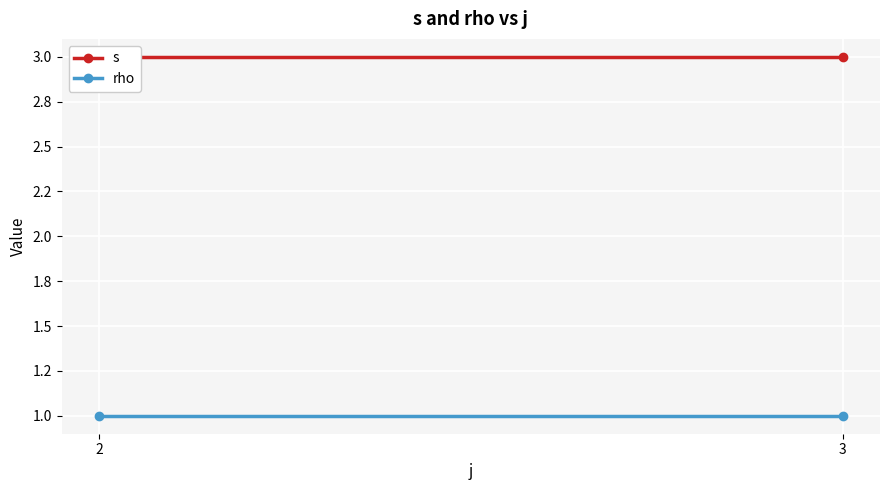

At which category does the chart reach its minimum across all series?

2